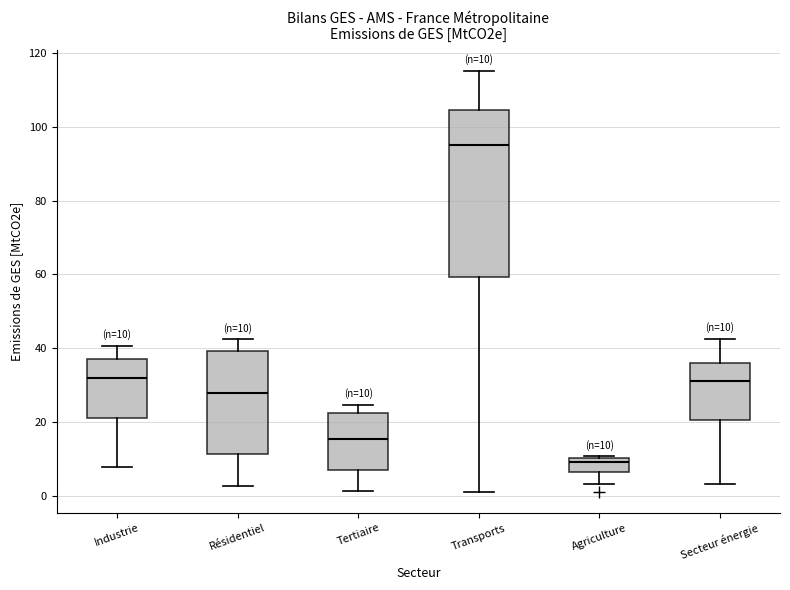

Which box has the highest median line?

Transports